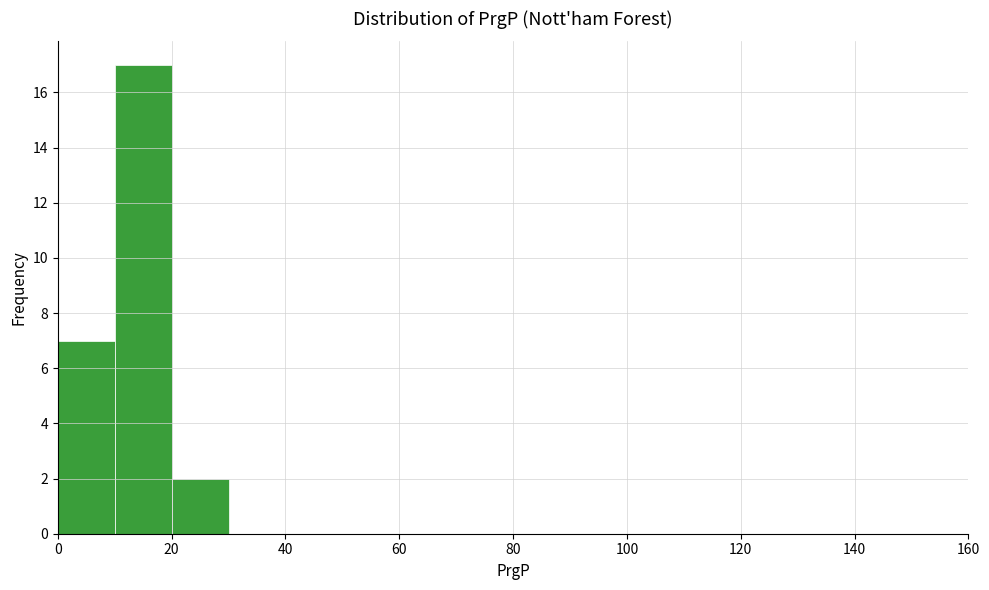

Over which range of the x-axis is the bar tallest?

10 to 20